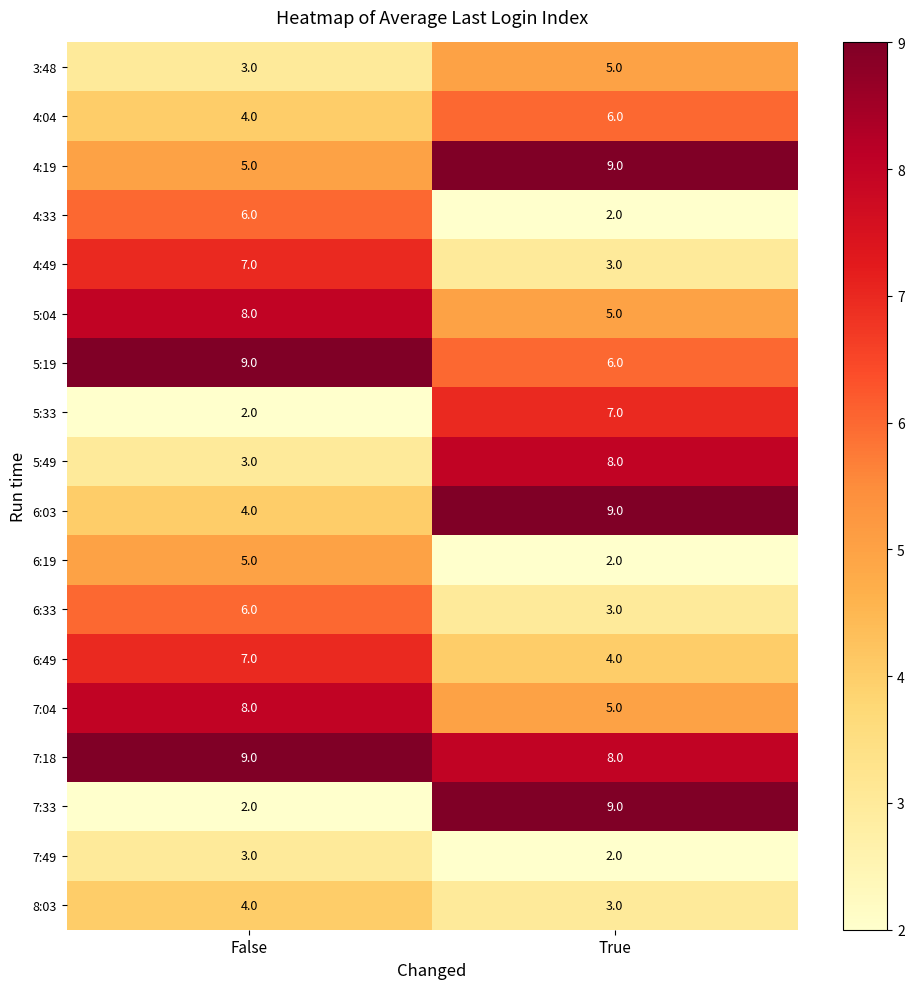

At how many categories does at least one series exceed 8?

2